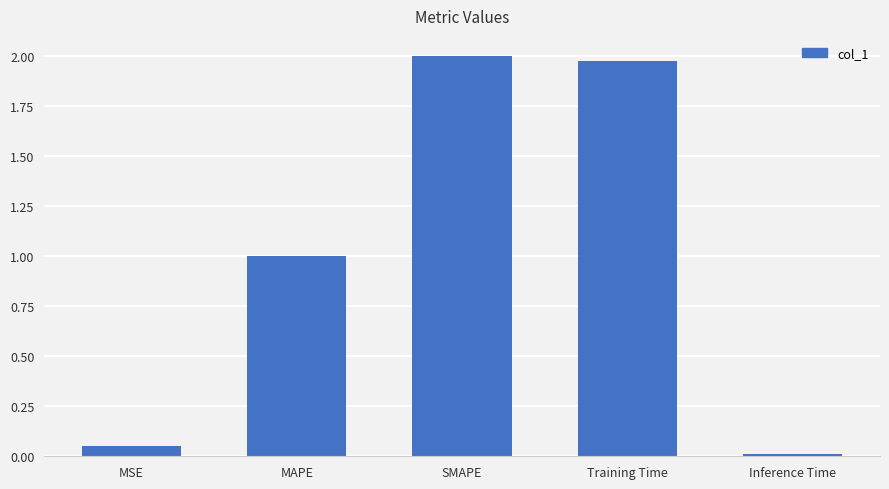

Which label corresponds to the smallest value in the chart?

Inference Time